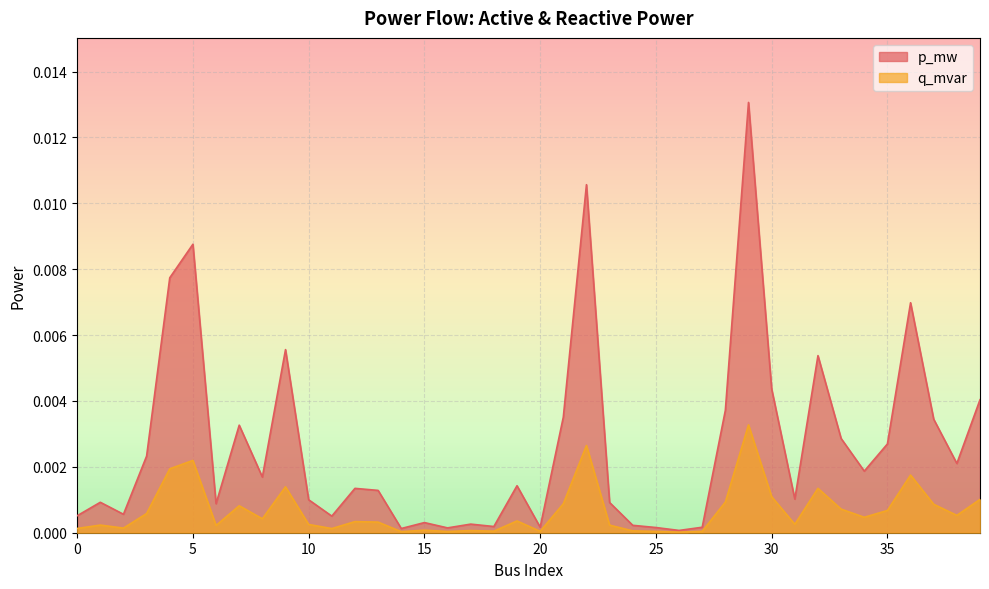

At 8, list the series in order from smallest to largest.

q_mvar, p_mw